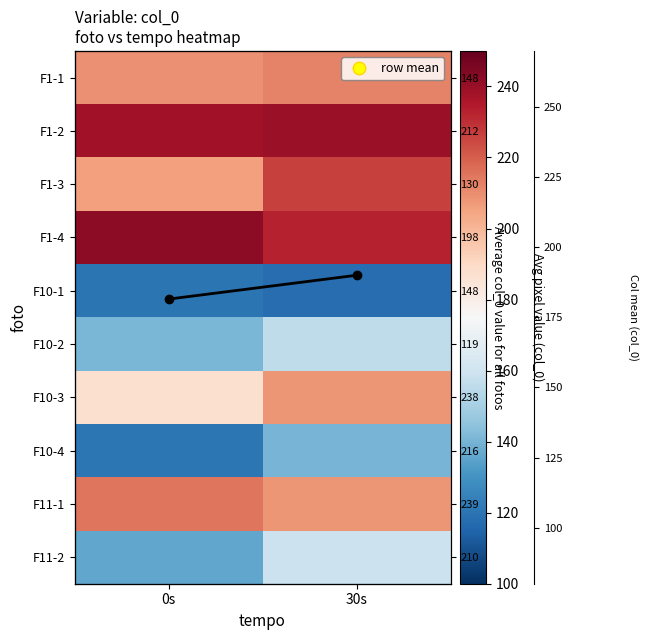

What is the maximum value shown in the chart?

242.0